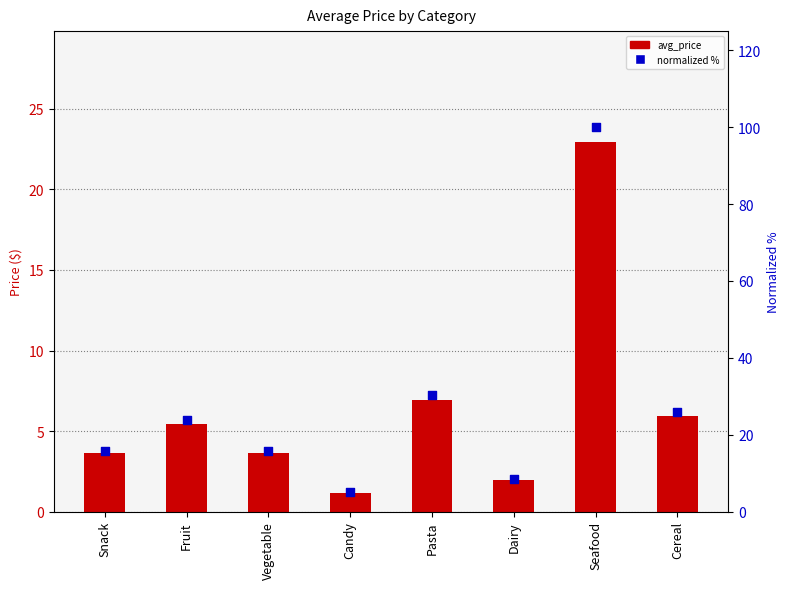

What are all the series names shown in the legend?

avg_price, normalized %